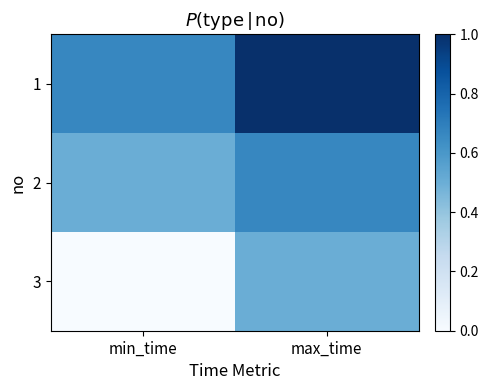

Reading left to right, transcribe all the data shown in this chart.

1: min_time=0.7	max_time=1.0
2: min_time=0.5	max_time=0.7
3: min_time=0.0	max_time=0.5